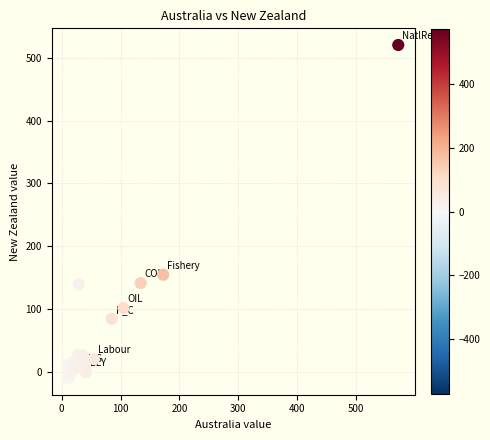

What Y value in the scatter plot is closest to 255?

154.3